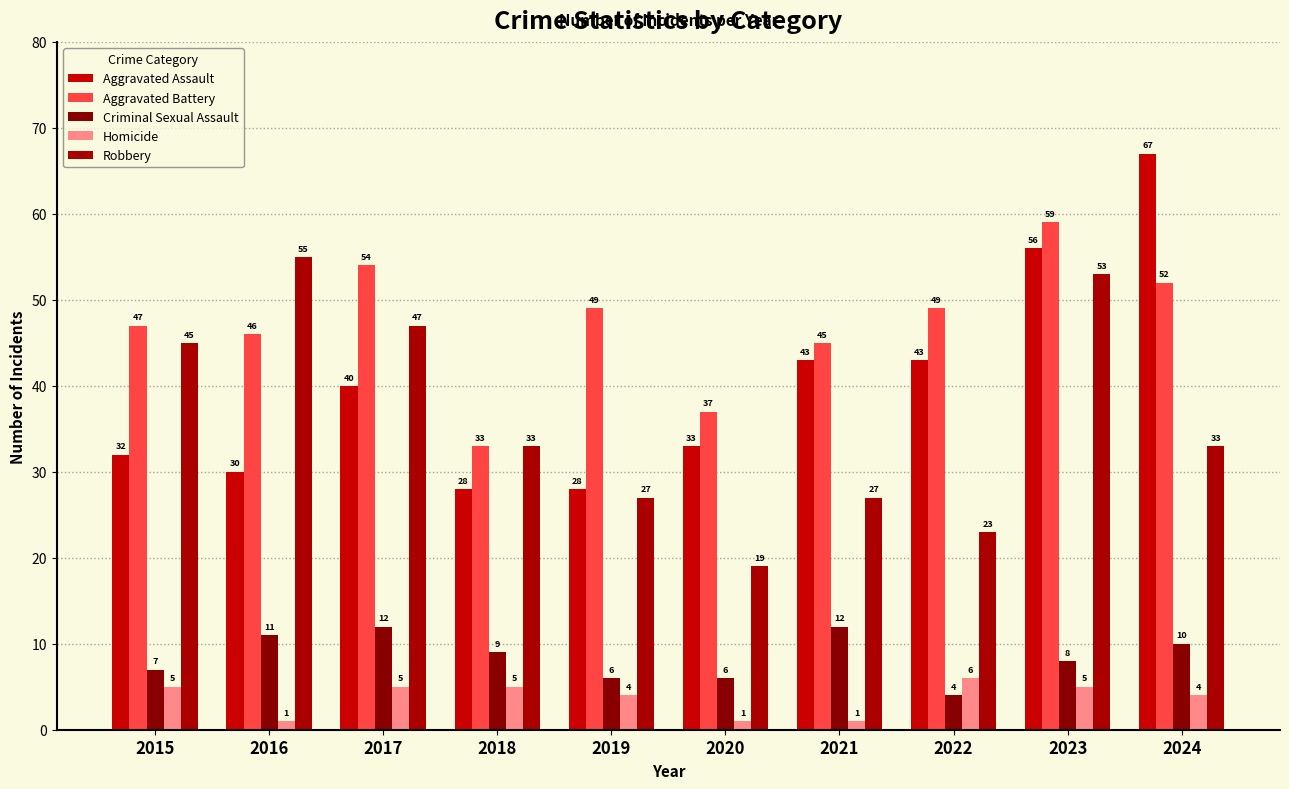

Rank the series at 2022 from lowest to highest value.

Criminal Sexual Assault, Homicide, Robbery, Aggravated Assault, Aggravated Battery